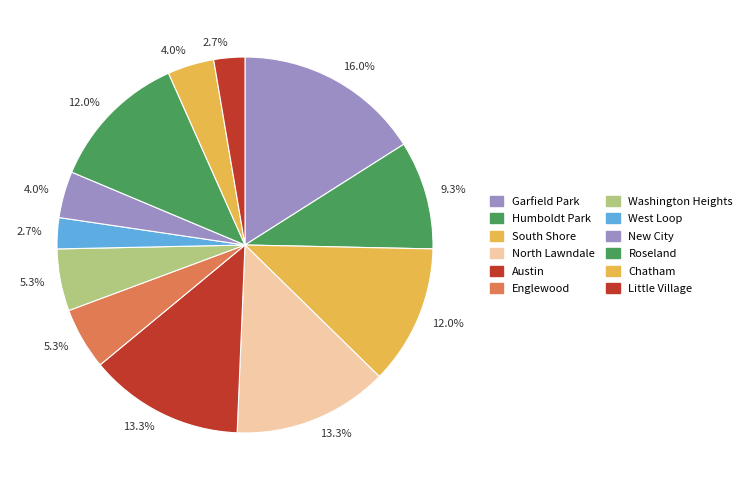

How many segments does this pie chart have?

12